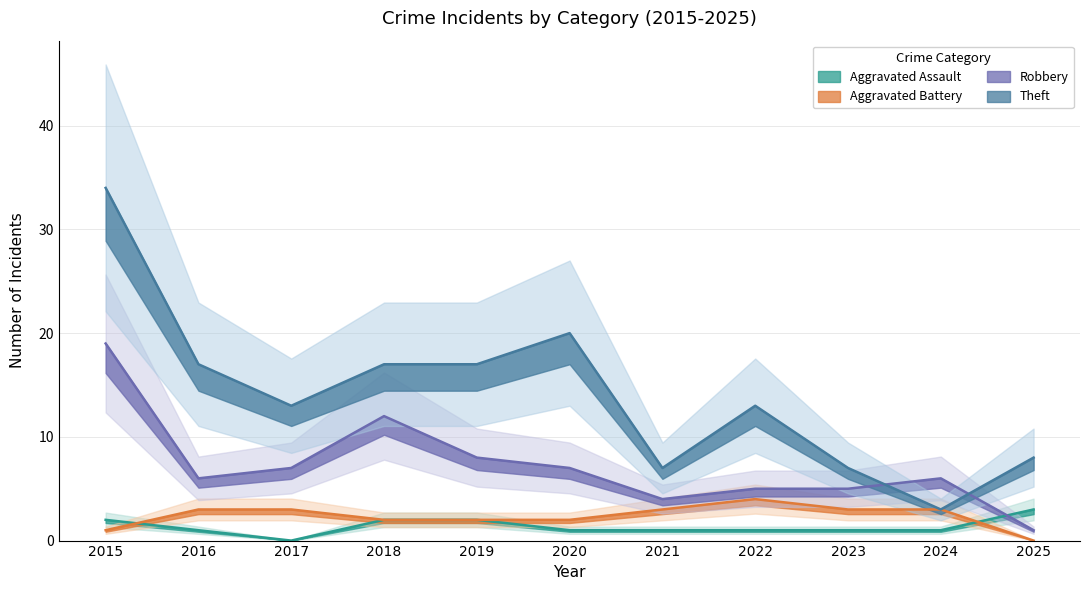

Which series has the largest range (max minus min)?

Theft